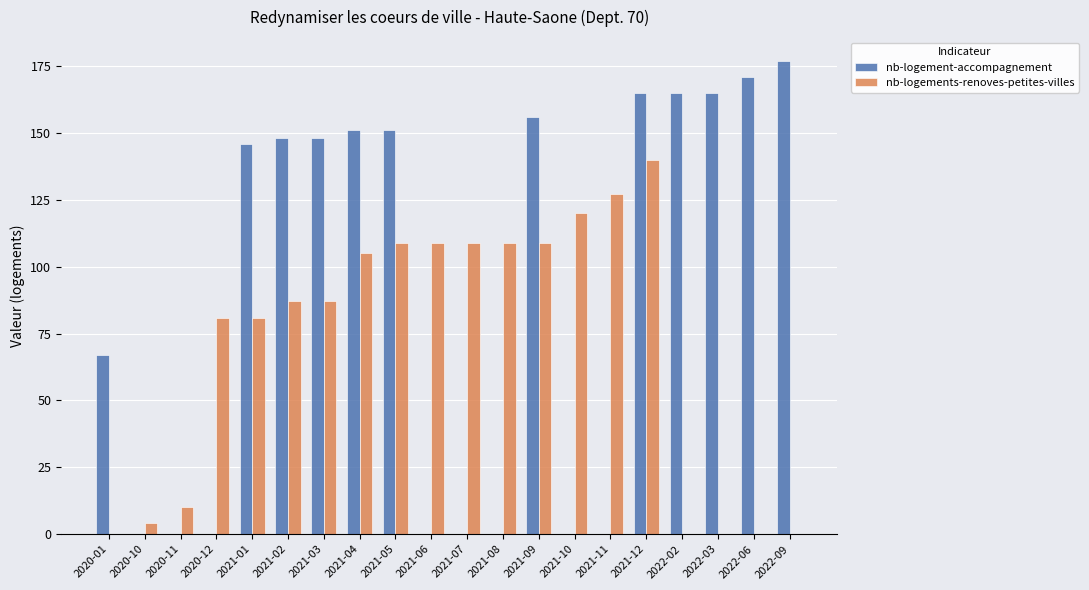

What is the difference between the nb-logement-accompagnement values at 2020-12 and 2021-05?

151